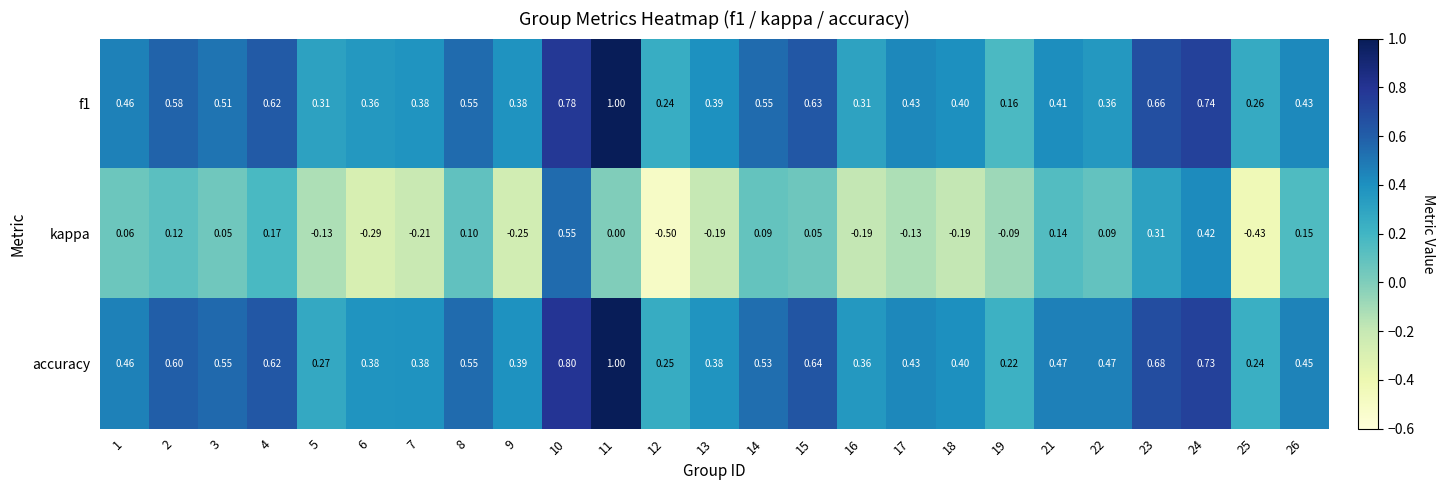

Is the value of kappa at 16 greater than the value of accuracy at 5?

No